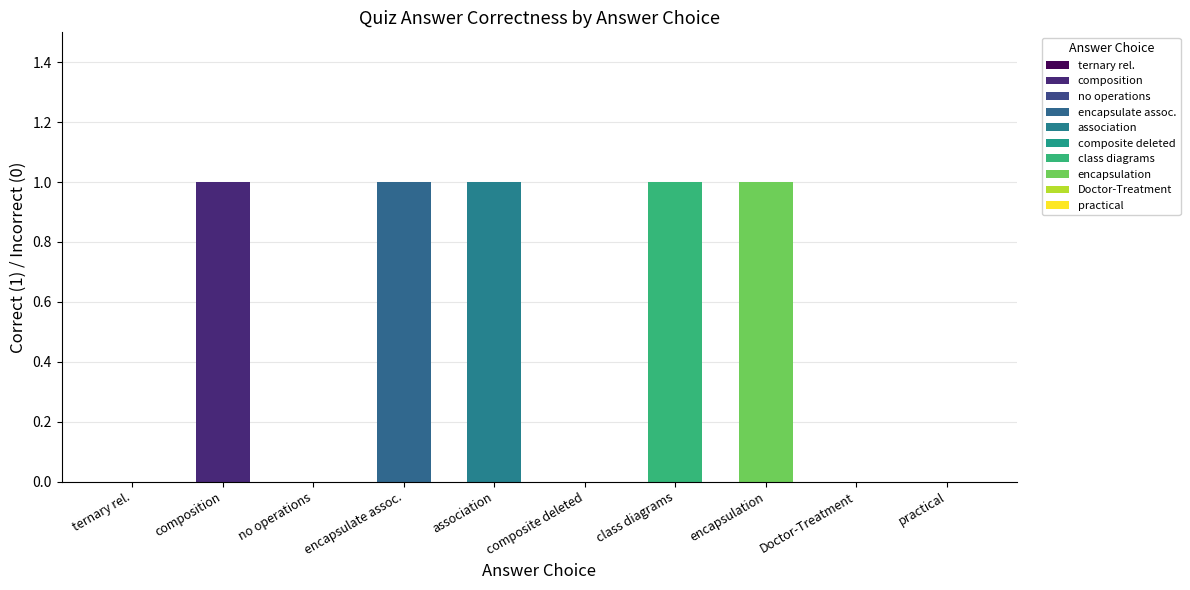

Are the bars horizontal?

No